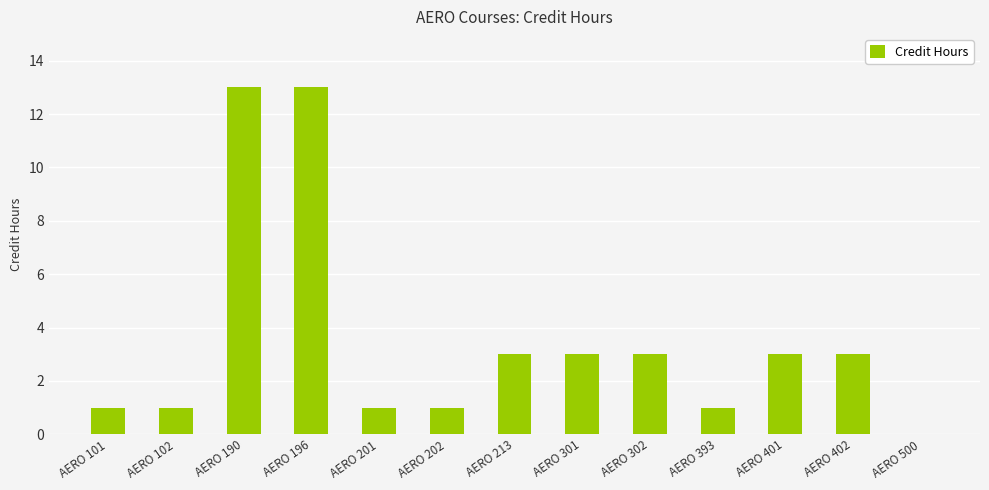

What is the change in value from AERO 202 to AERO 401?

+2